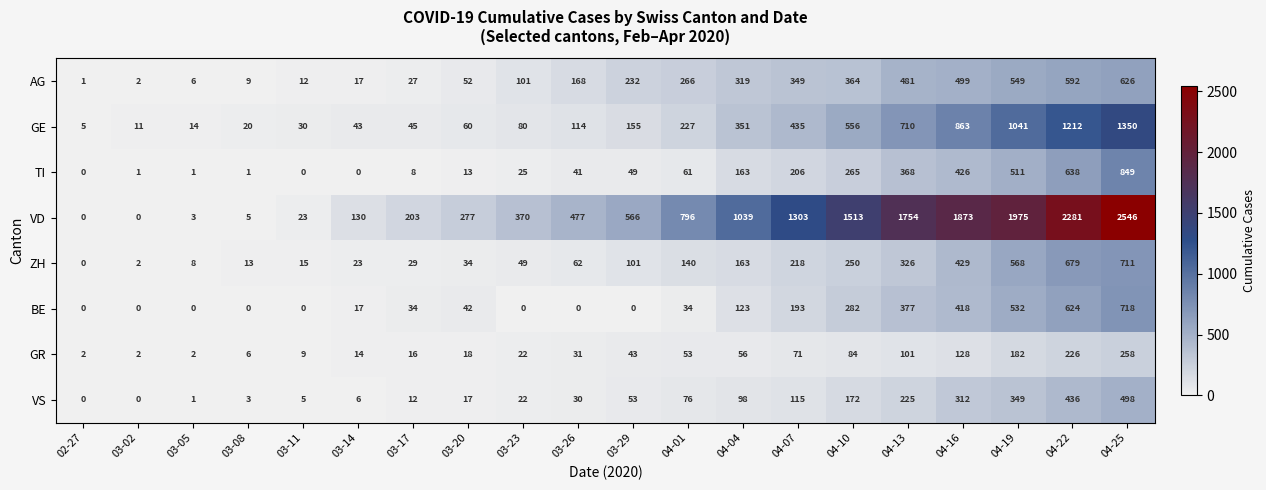

How many values in ZH are above zero?

19